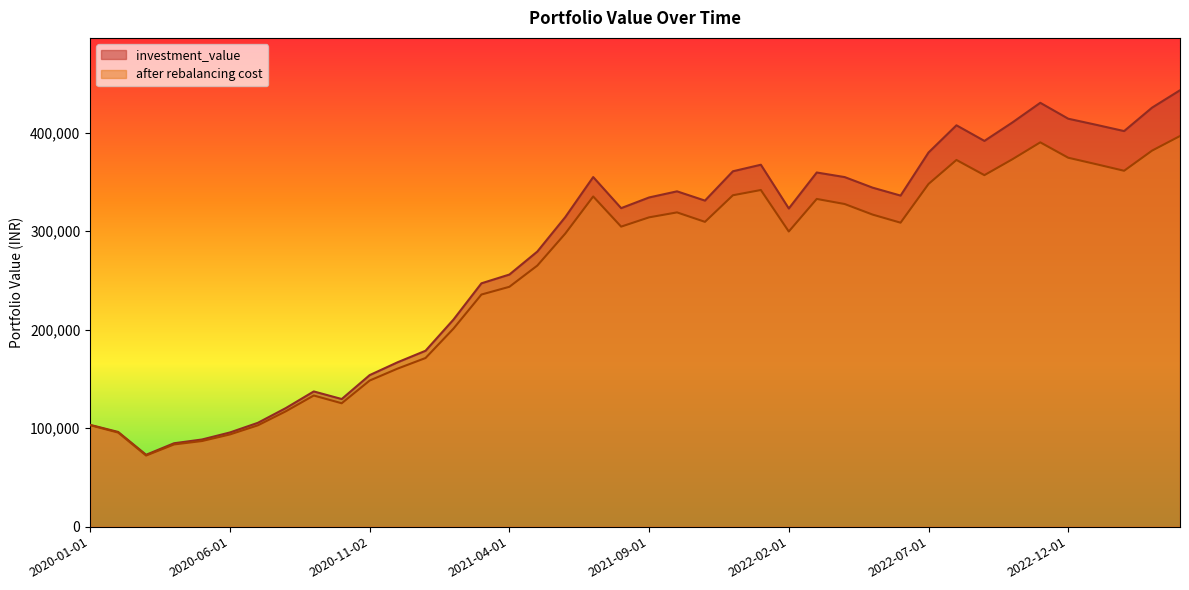

At which category does the chart reach its peak across all series?

2023-04-03